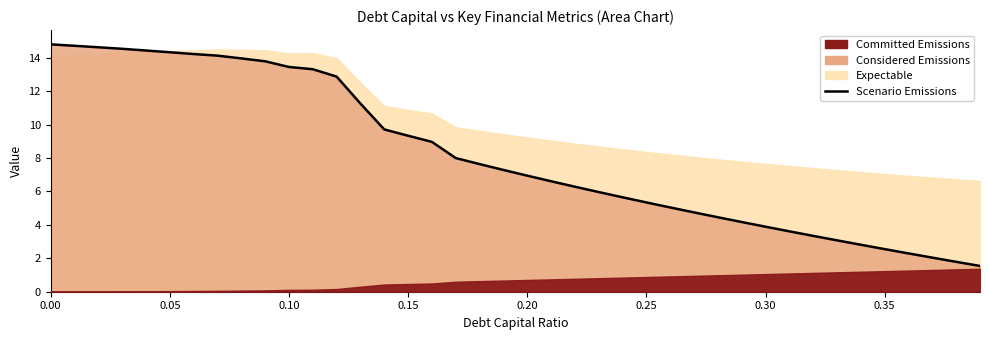

What is the difference between the maximum and minimum values?

13.3